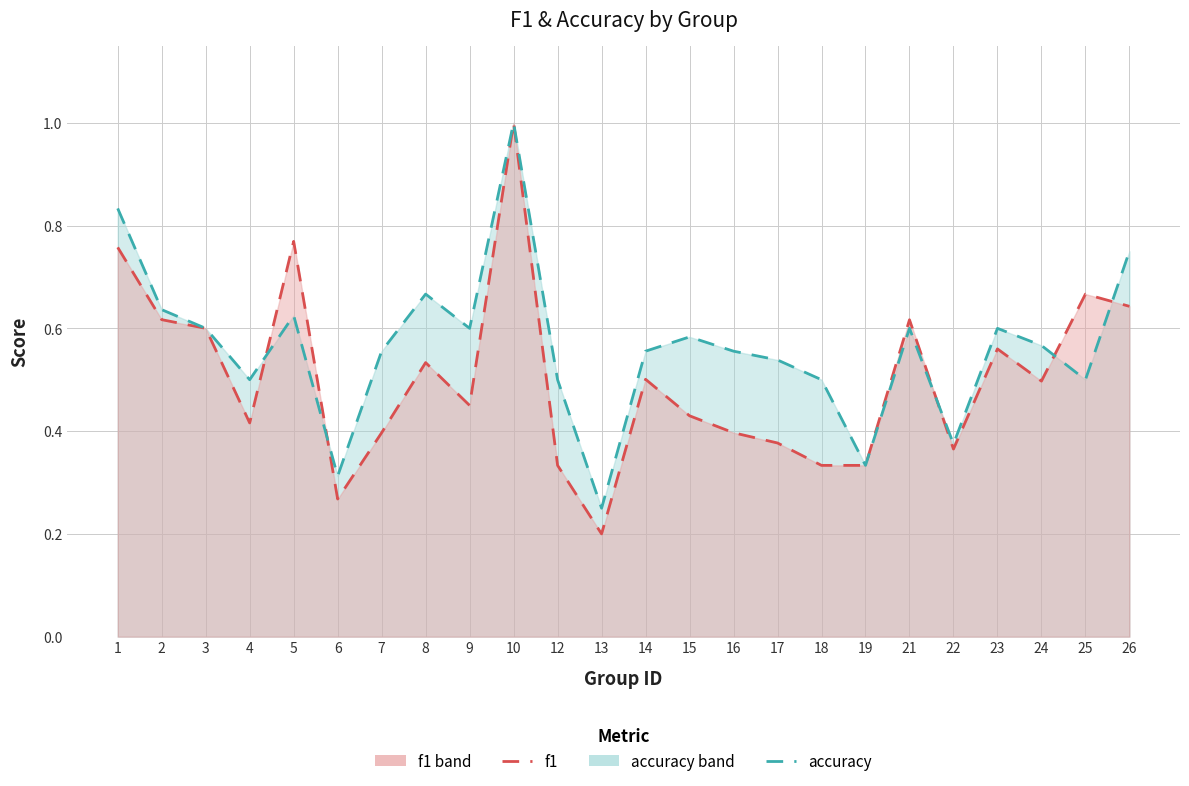

Which has a higher value, 18 or 23?

23